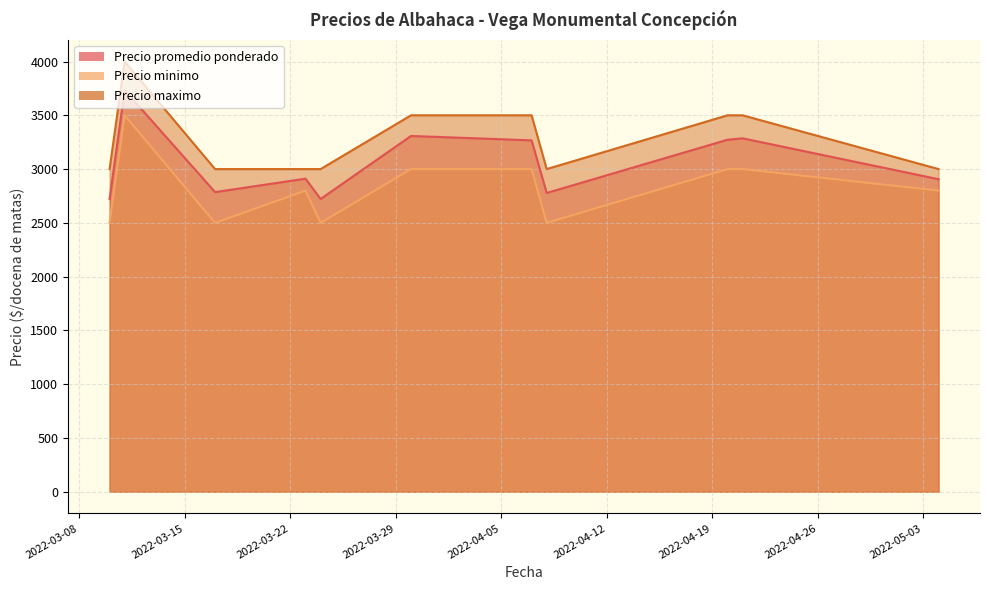

What is the sum of the Precio maximo values at 2022-03-30 and 2022-03-24?

6500